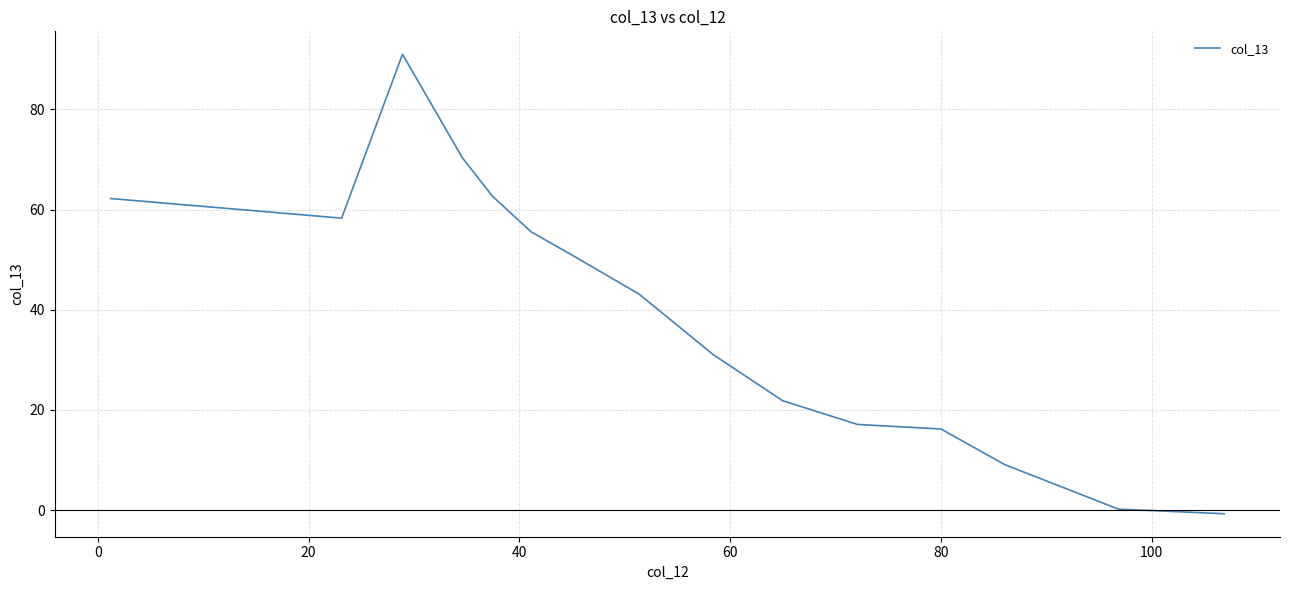

What is the average value?

39.2